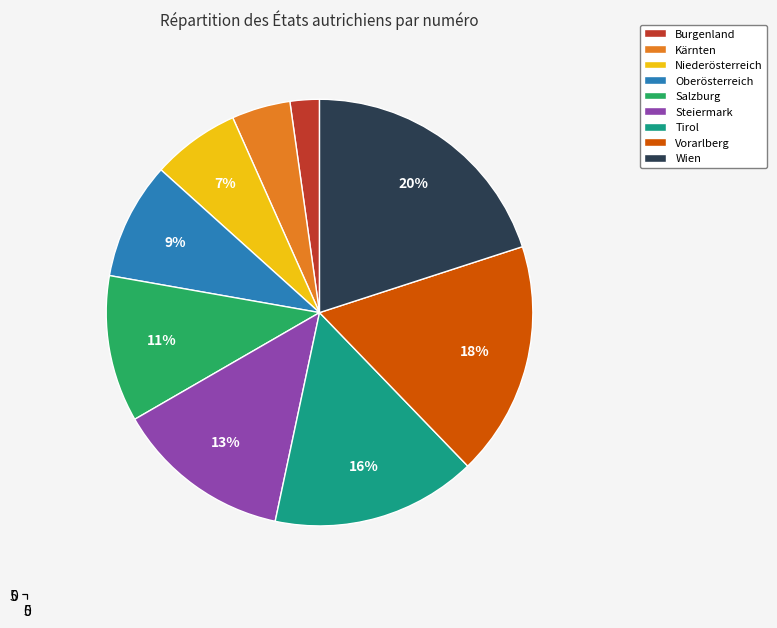

The Oberösterreich slice represents 9% of the pie. True or false?

True